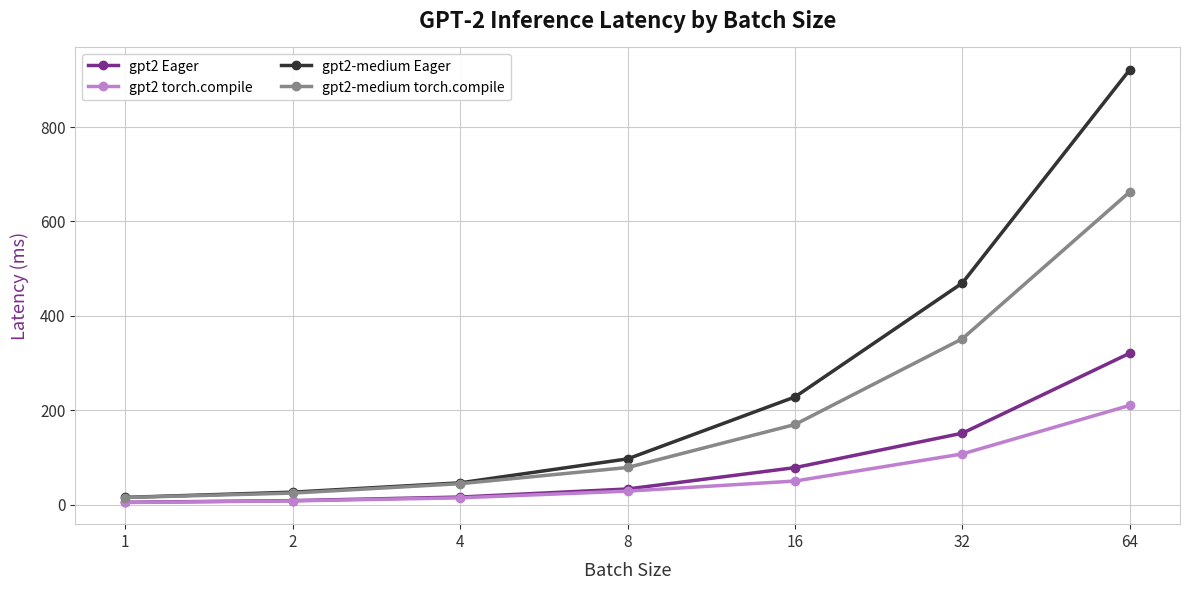

At which label is gpt2-medium Eager closest to 468?

32